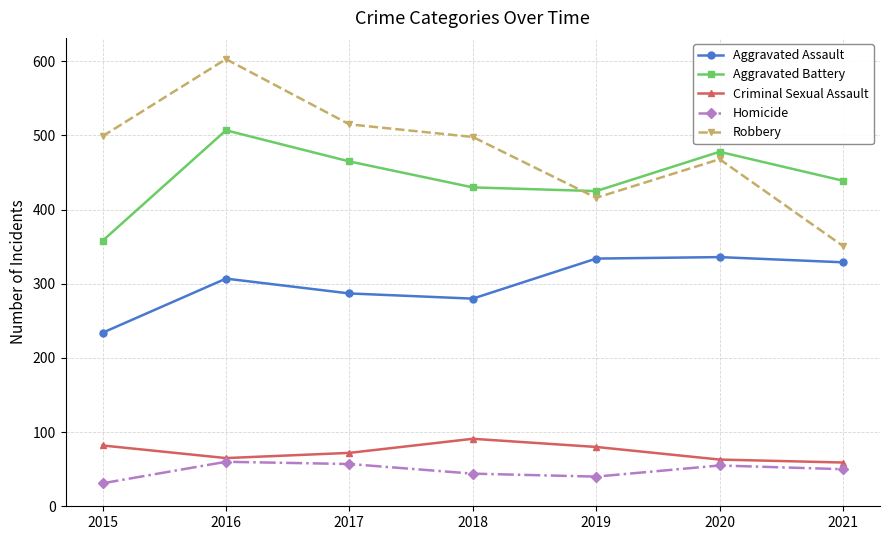

Which category has the highest value across all series?

2016